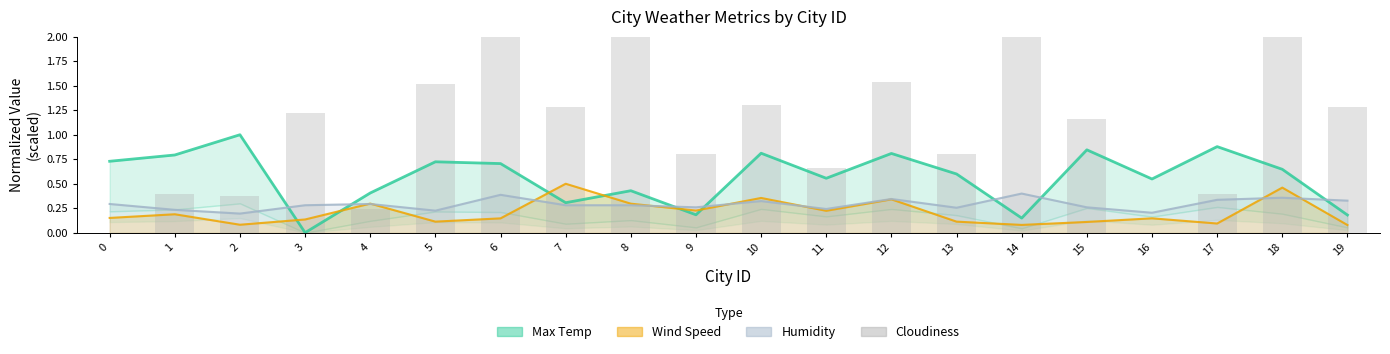

True or false: Wind Speed has a value of 0.2 at 8.

False